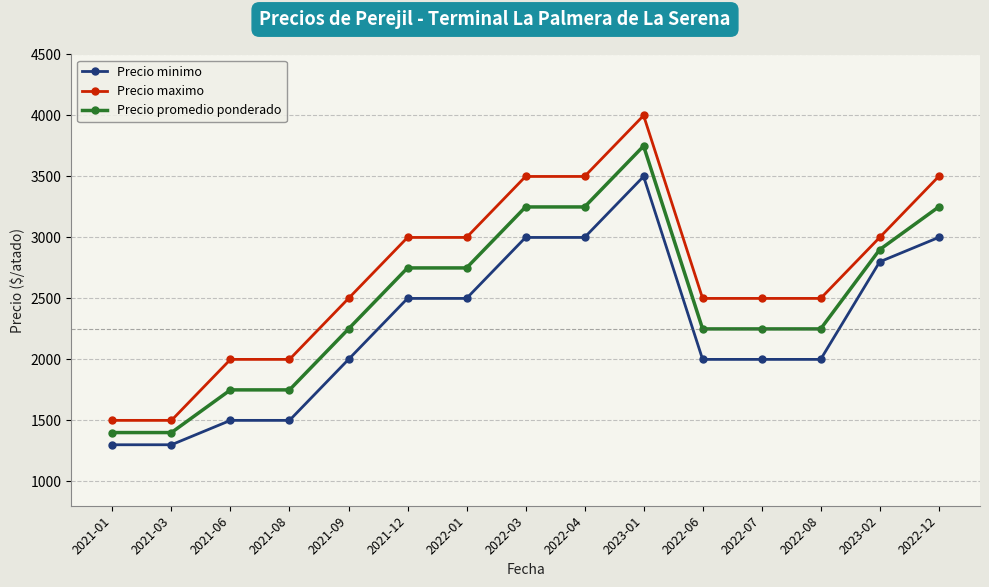

List the series in order of their overall mean, highest first.

Precio maximo, Precio promedio ponderado, Precio minimo